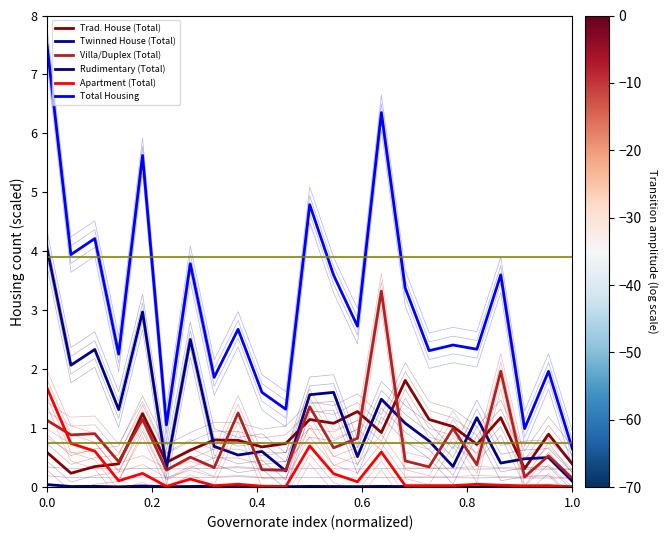

True or false: Total Housing and Apartment (Total) cross at least once.

False